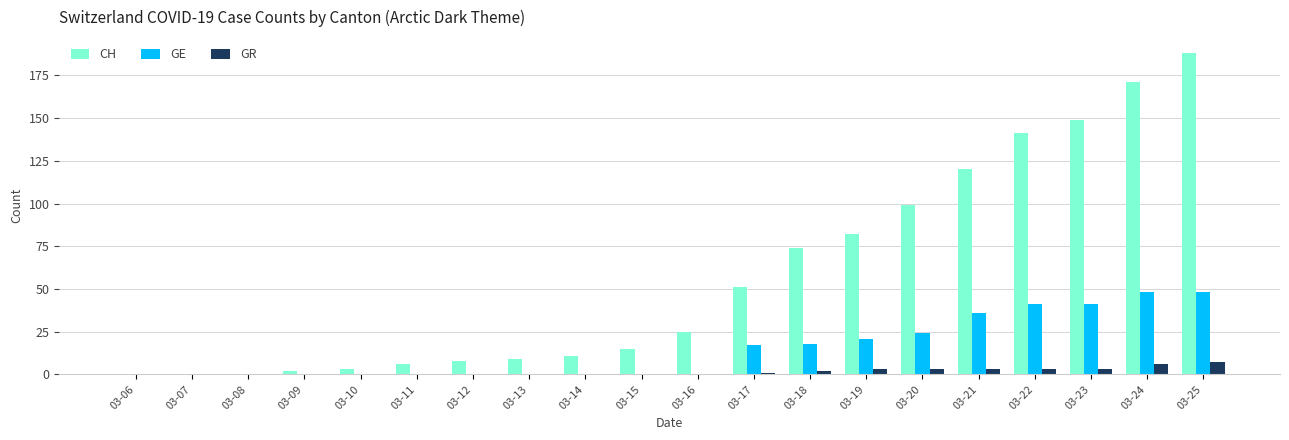

Which series has the largest total across all categories?

CH